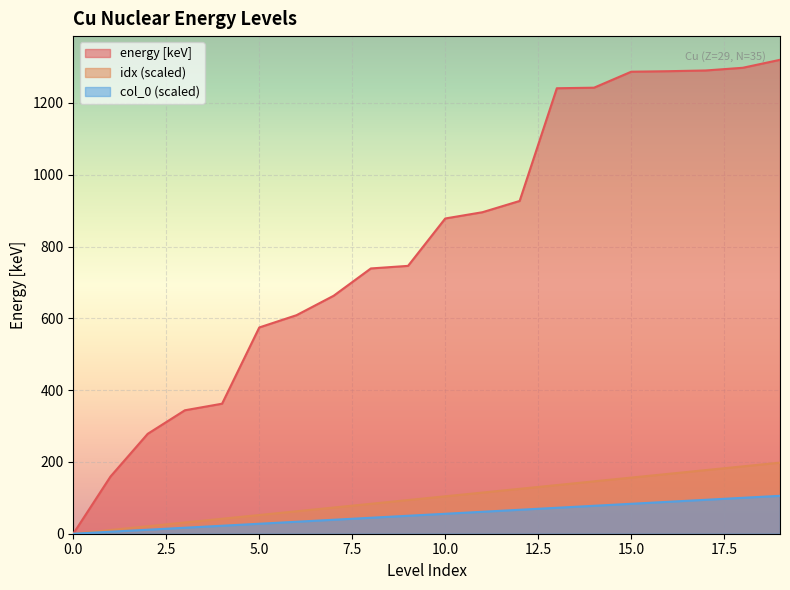

What is the spread (max minus min) of values at 4?

340.0